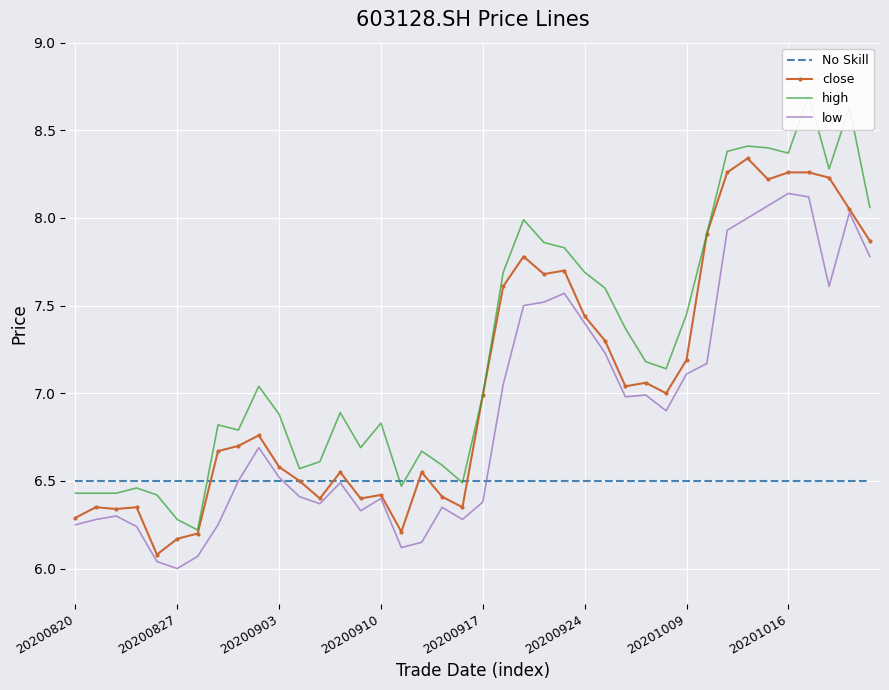

True or false: close and high cross at least once.

False